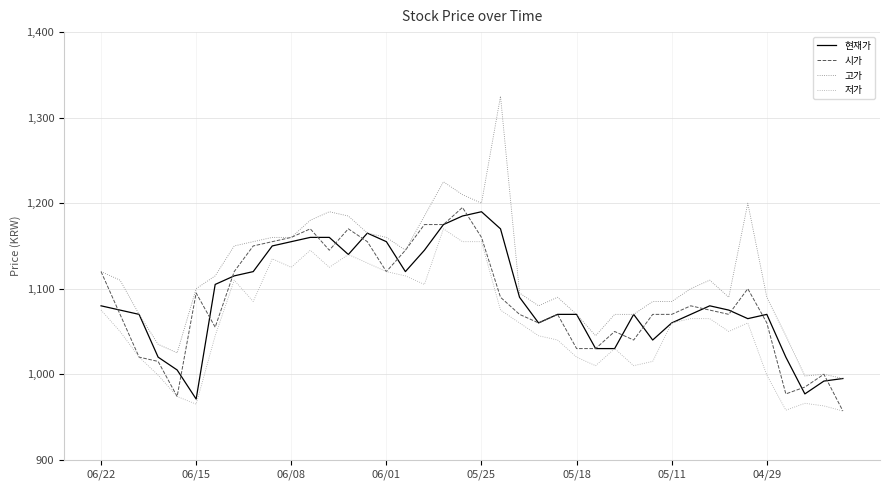

Which series has the largest range (max minus min)?

고가